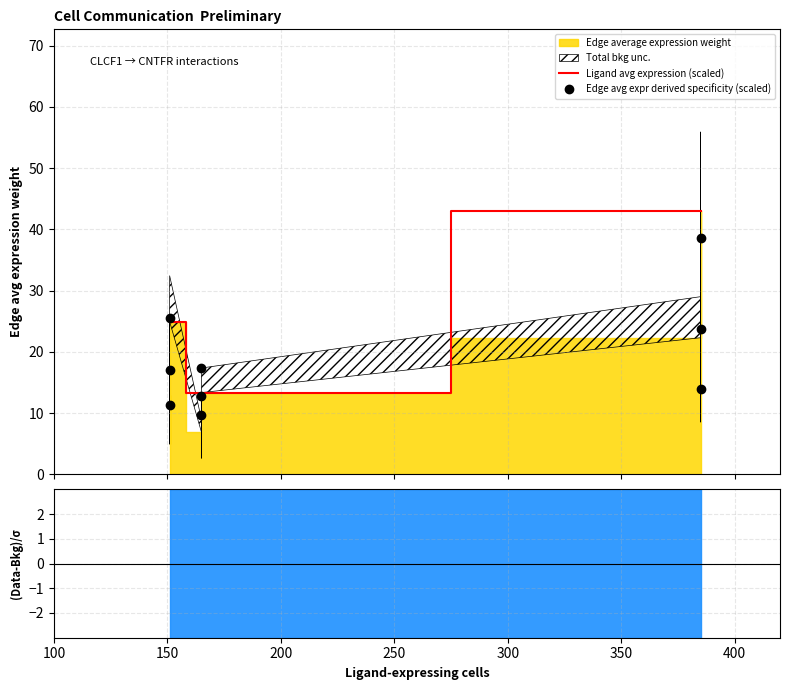

At how many categories does at least one series exceed 34?

3